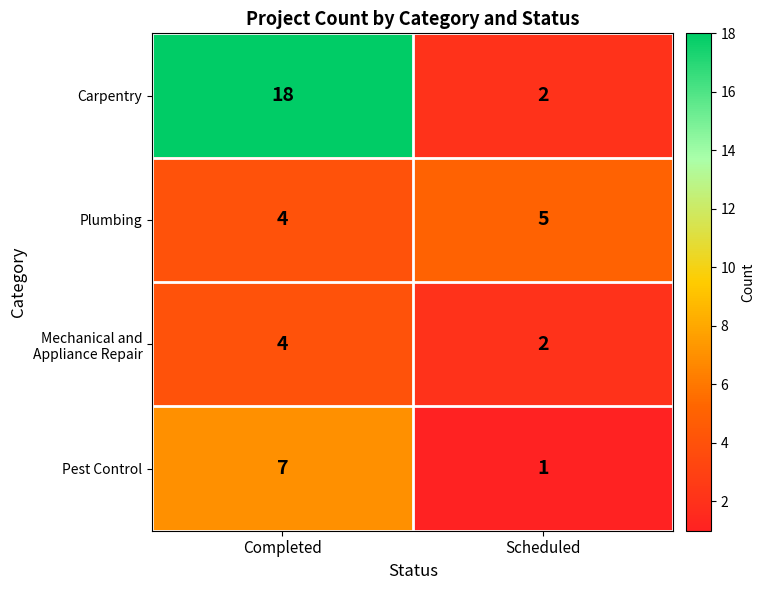

How many categories are shown in the chart?

2